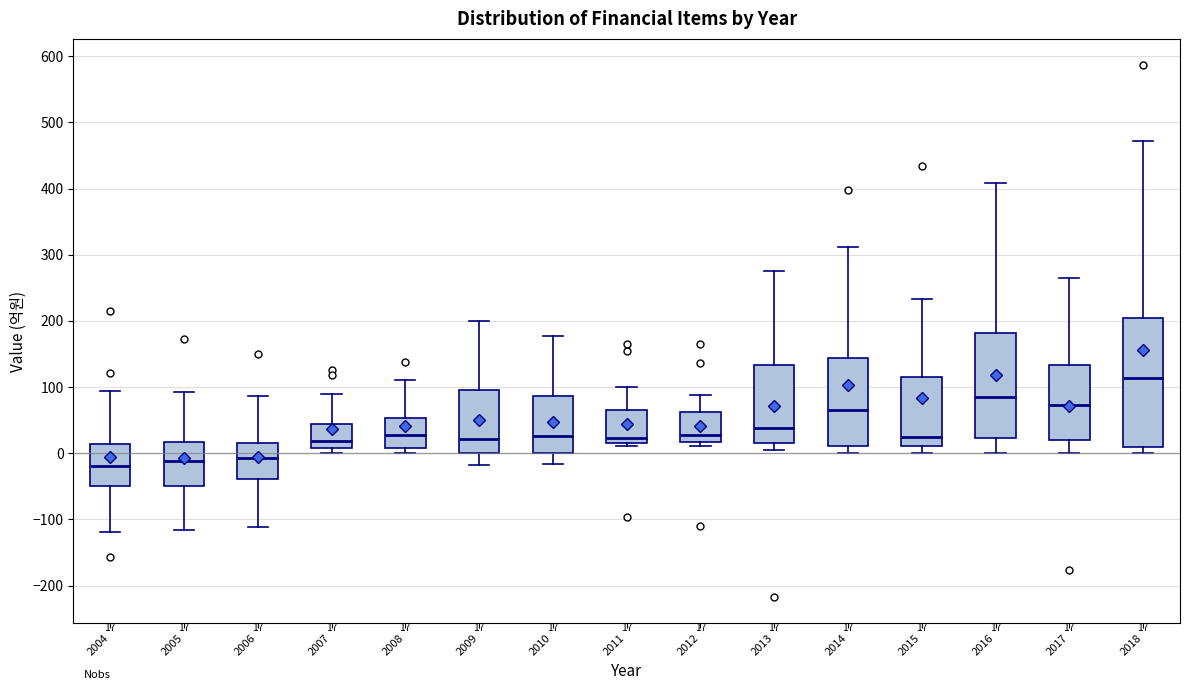

Comparing the boxes themselves (not the whiskers), which one is the tallest?

2018